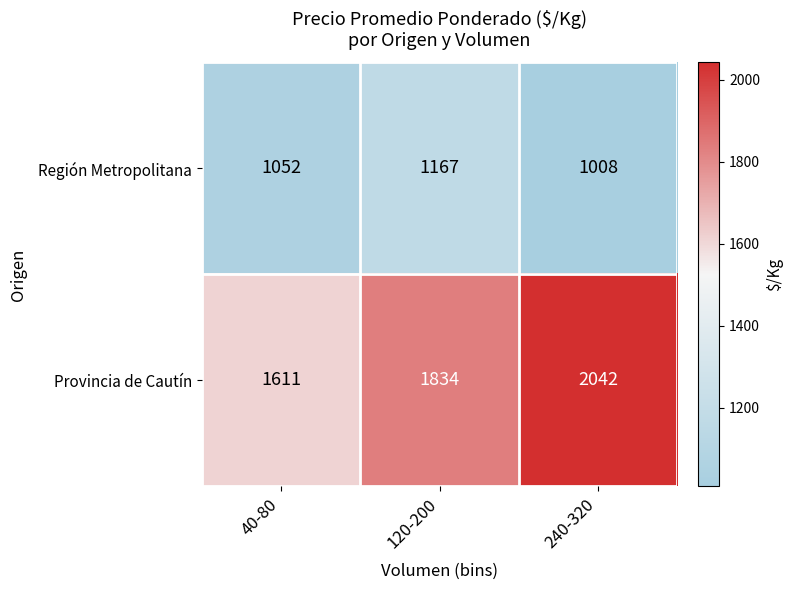

The value of Región Metropolitana at 40-80 is 1719. True or false?

False